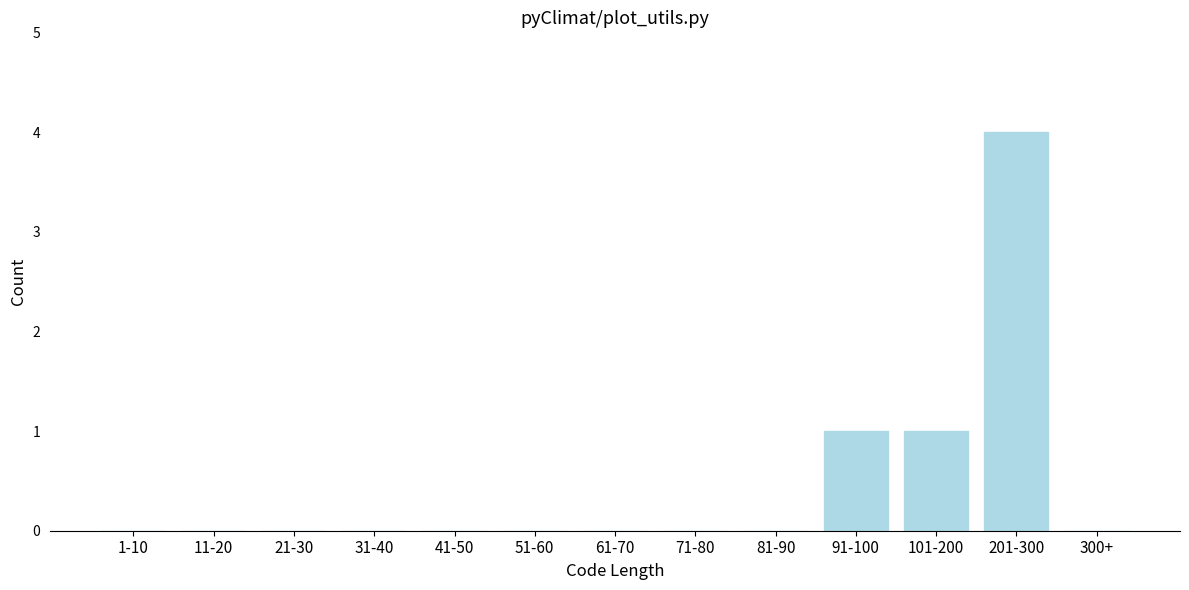

Reading left to right, what are all the values shown in this chart?

1-10=0	11-20=0	21-30=0	31-40=0	41-50=0	51-60=0	61-70=0	71-80=0	81-90=0	91-100=1	101-200=1	201-300=4	300+=0